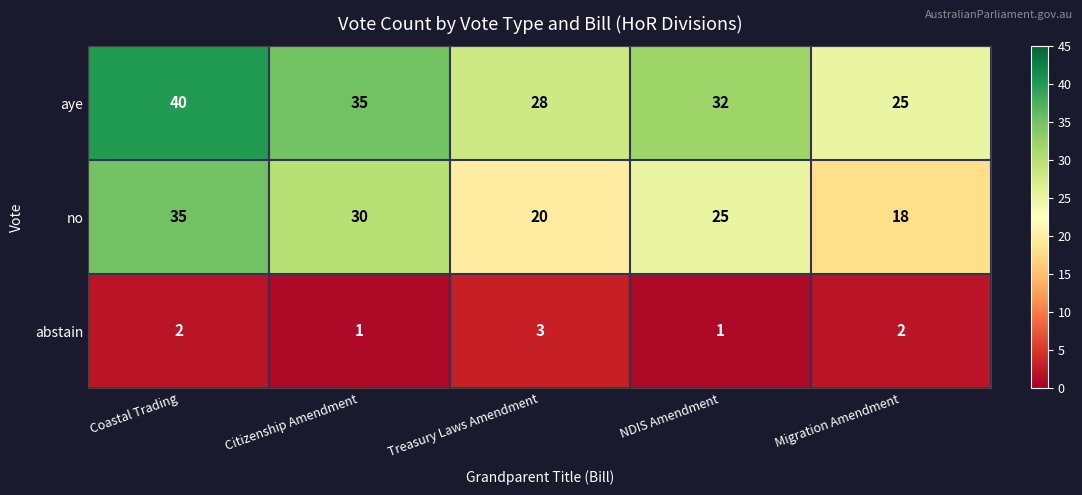

At how many categories does at least one series exceed 34?

2